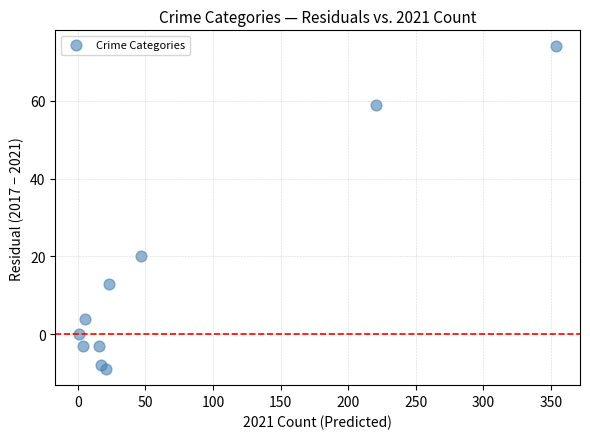

What Y value in the scatter plot is closest to 32?

20